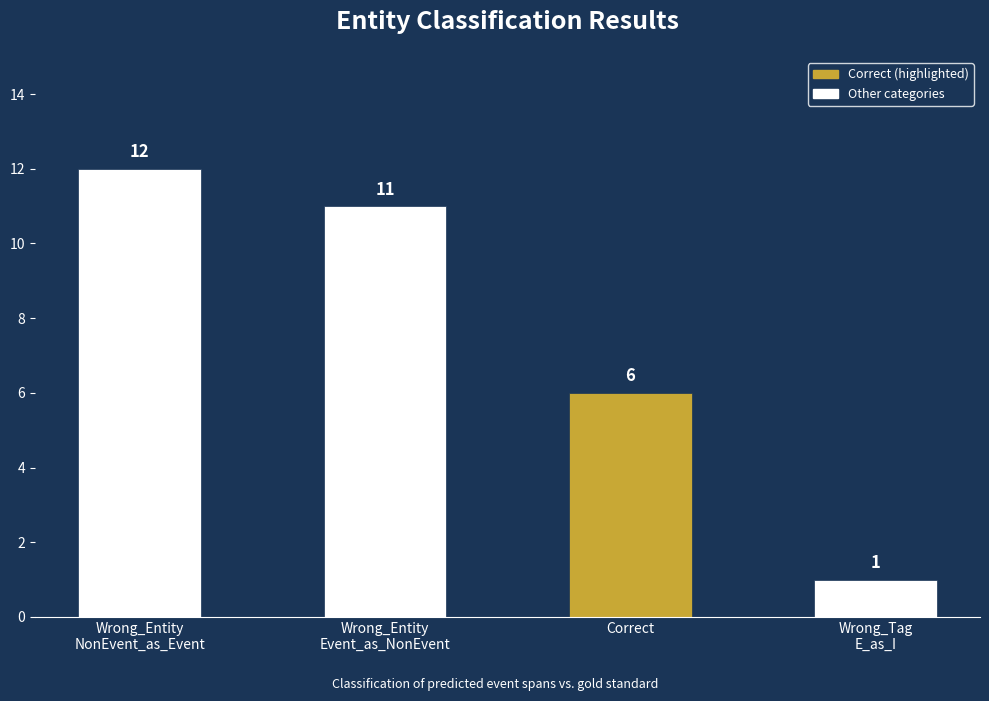

Does the chart contain any negative values?

No